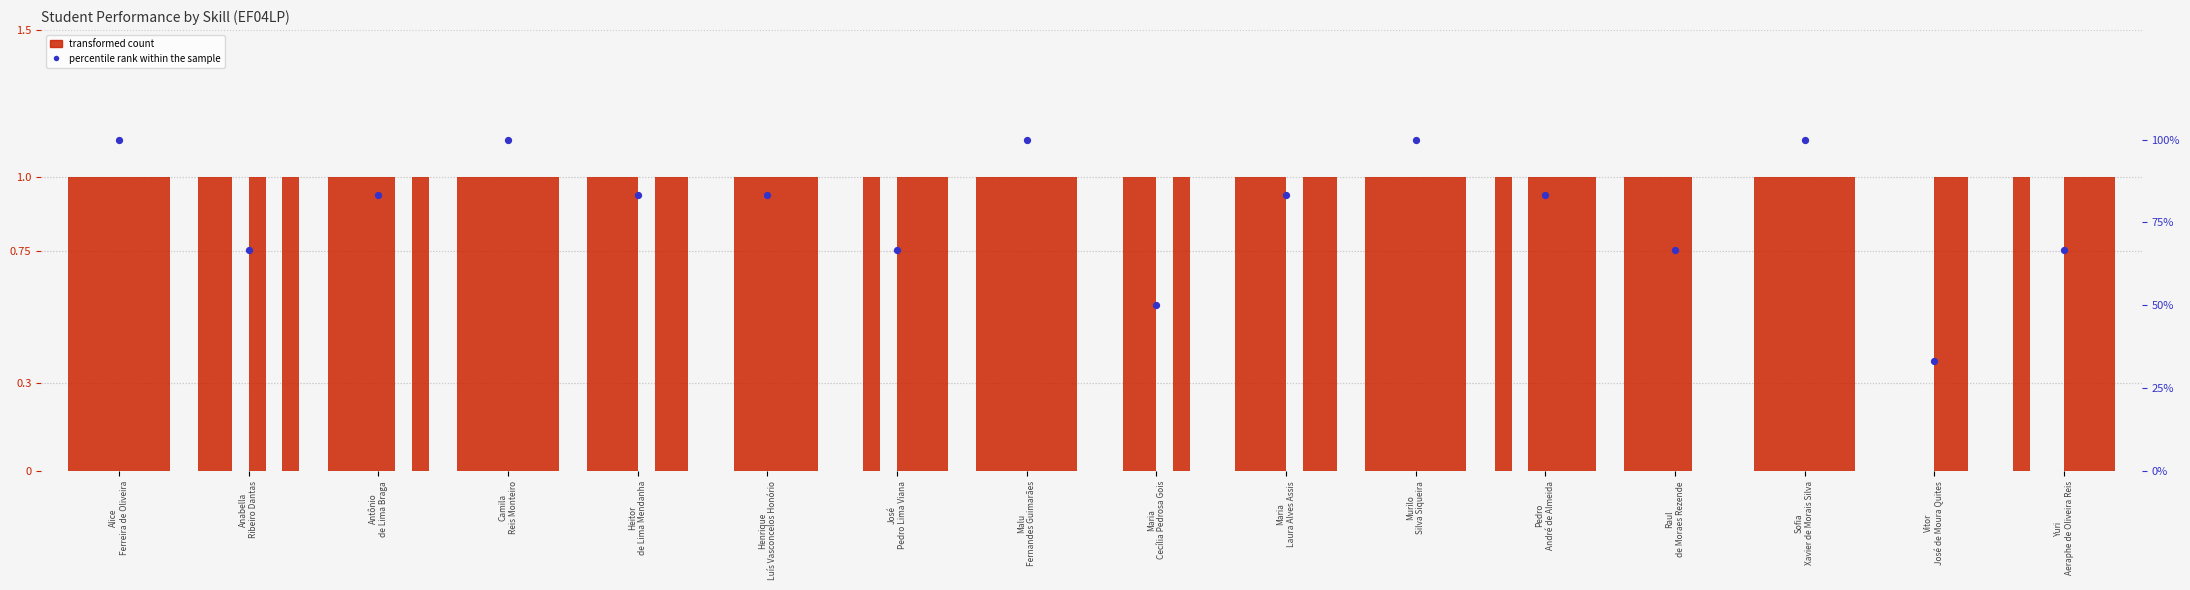

Is the value of EF04LP07 at Sofia Xavier de Morais Silva greater than the value of EF04LP06 at Murilo Silva Siqueira?

No